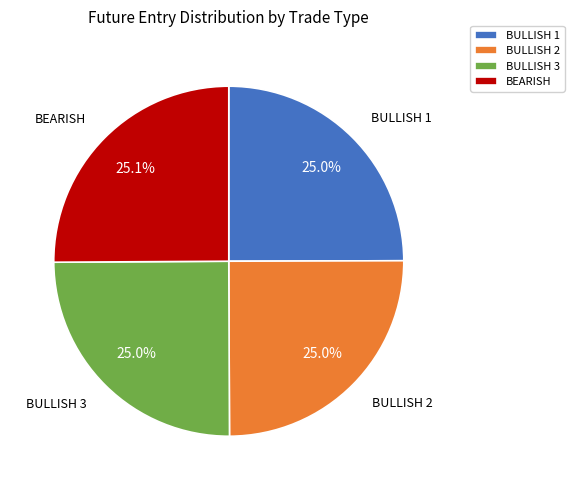

Is there a majority slice in this chart?

No